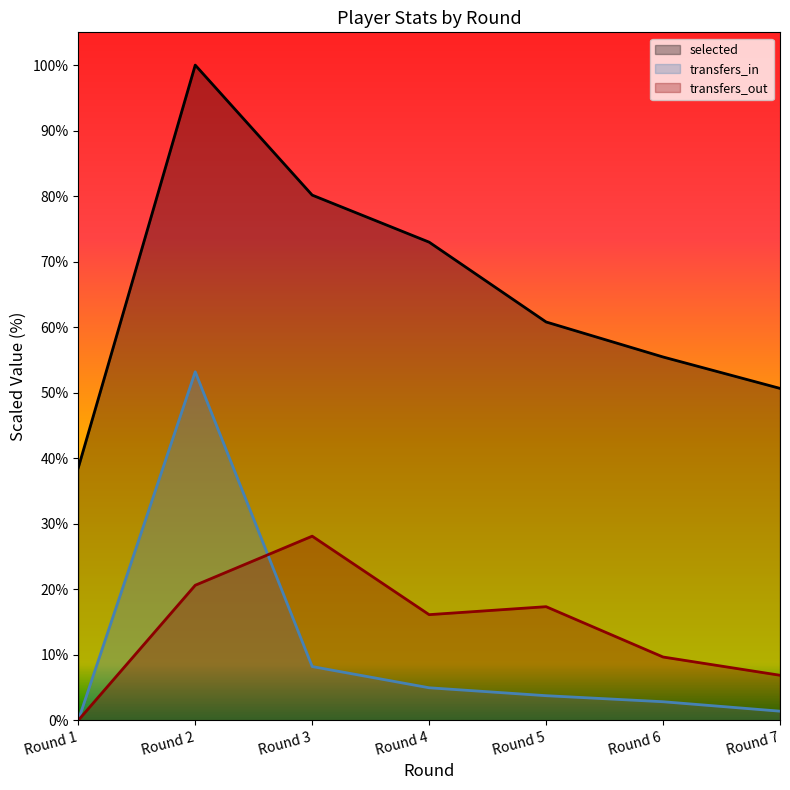

What is the value of the transfers_out point at the 5th from the left?

17.3